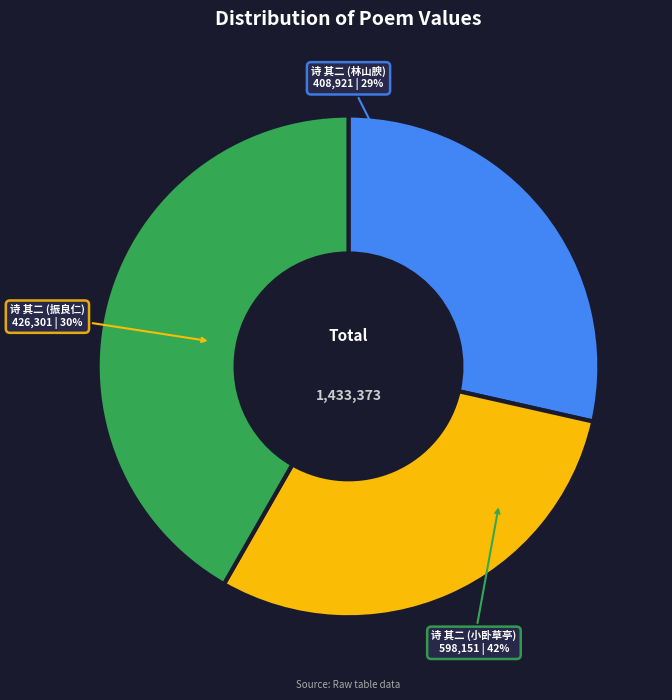

How many segments does this pie chart have?

3